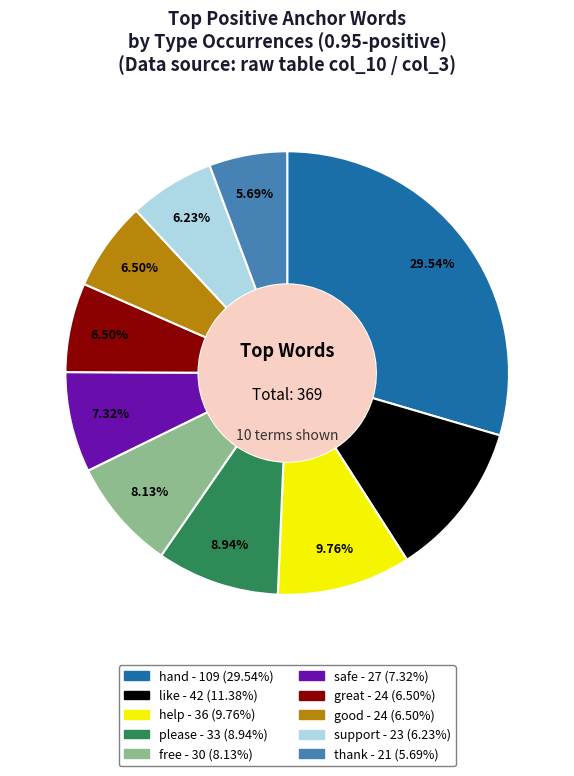

Approximately how many times larger is the value at hand compared to thank?

5.2